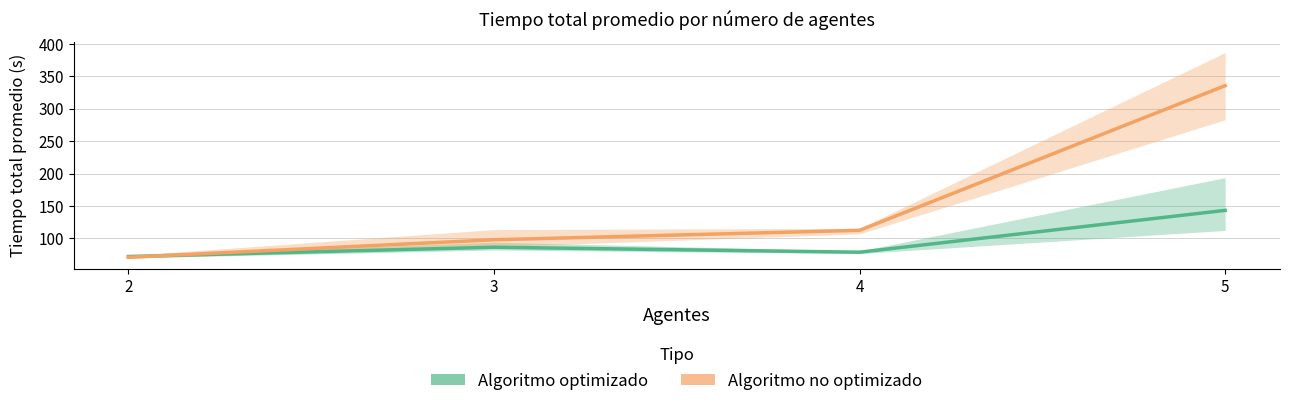

At which category is the sum across all series the highest?

5